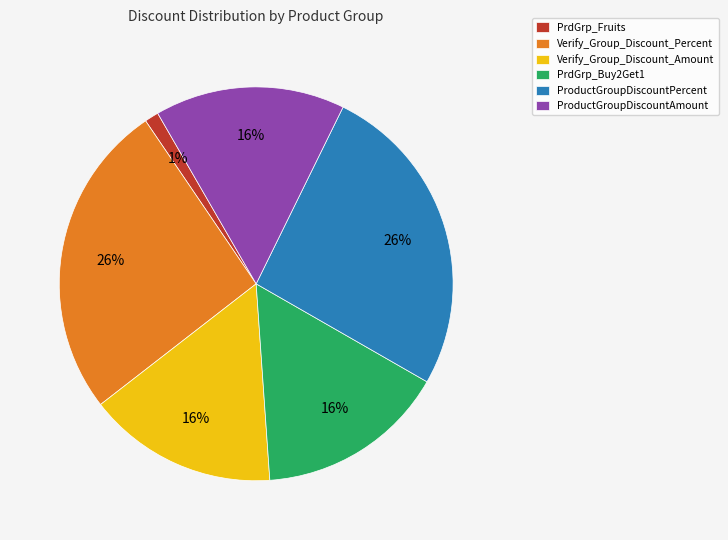

Which category has the smallest portion of the pie?

PrdGrp_Fruits